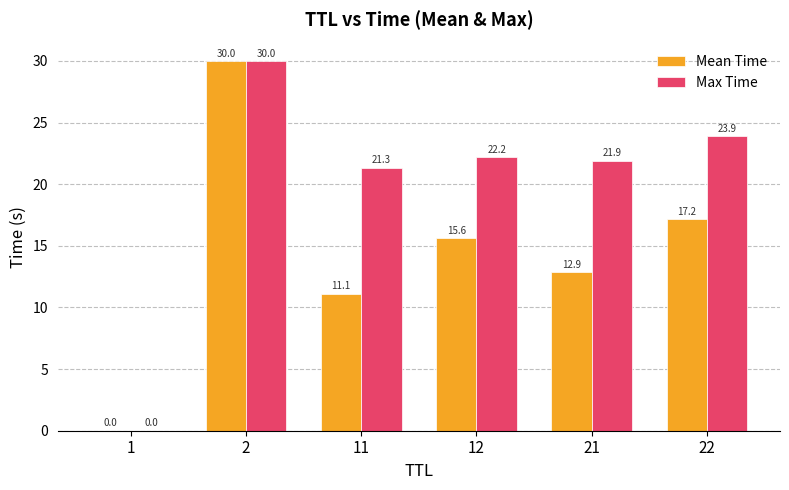

What is the total value across all series at 12?

37.8